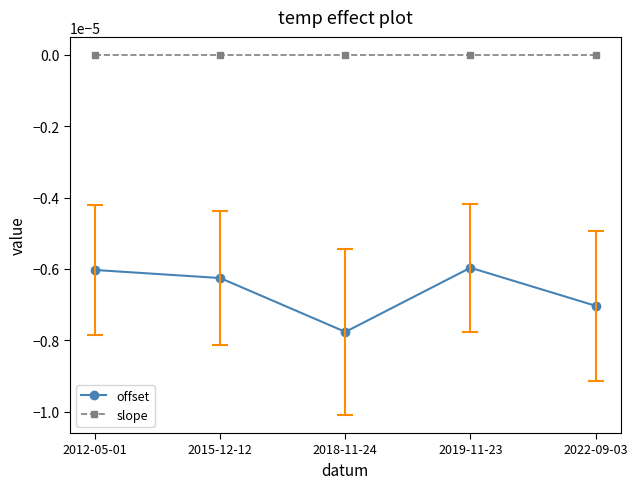

Which series has the widest spread of values?

offset